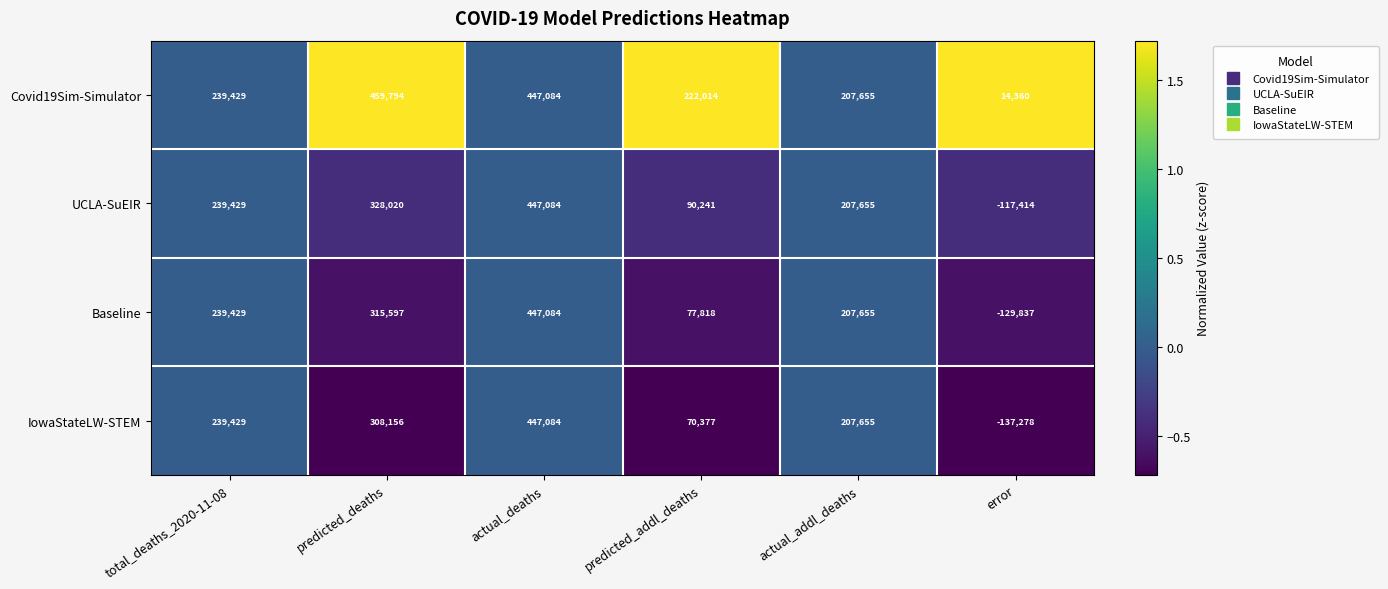

The IowaStateLW-STEM series shows 209960 at actual_deaths. True or false?

False